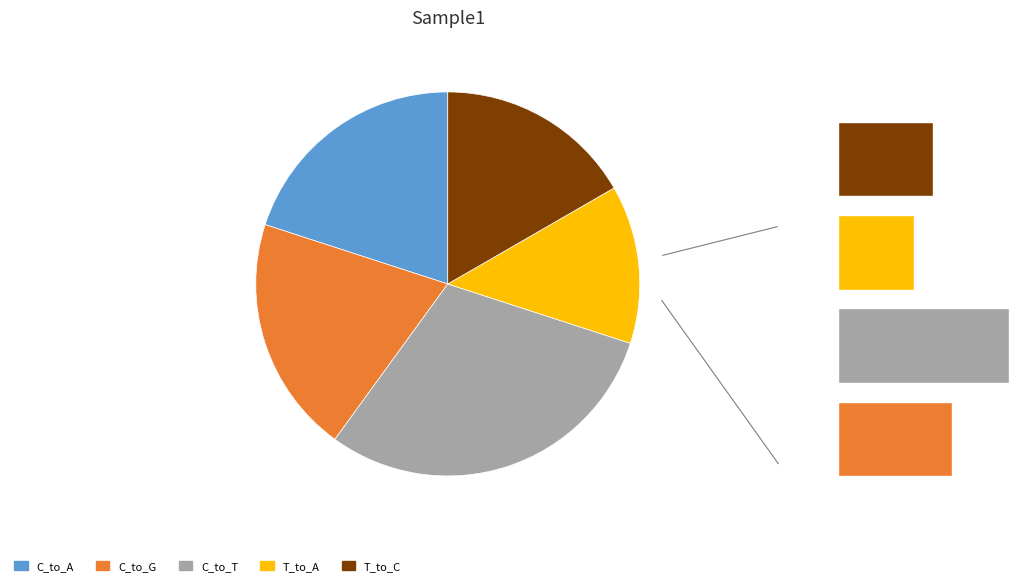

Do C_to_T and T_to_A together represent more than half of the pie?

No